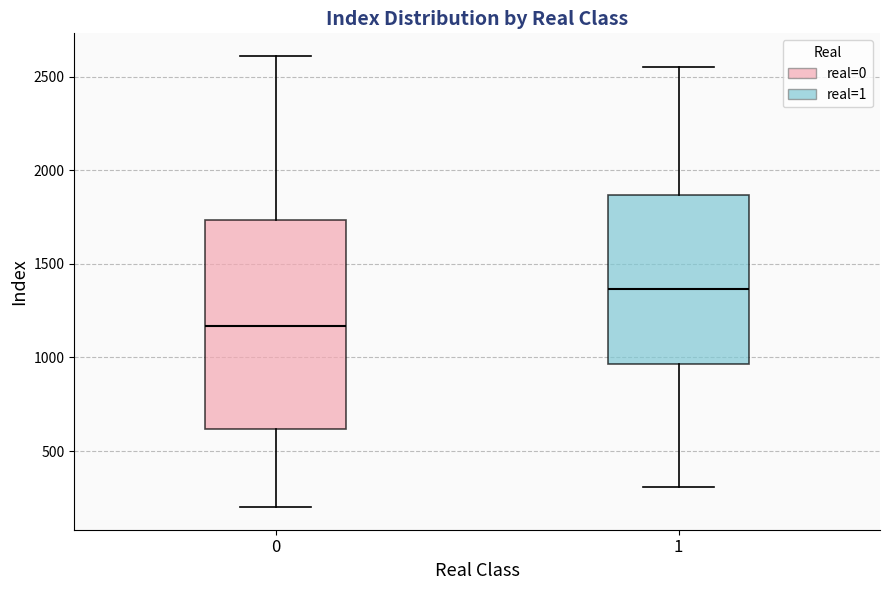

Comparing the boxes themselves (not the whiskers), which one is the tallest?

0